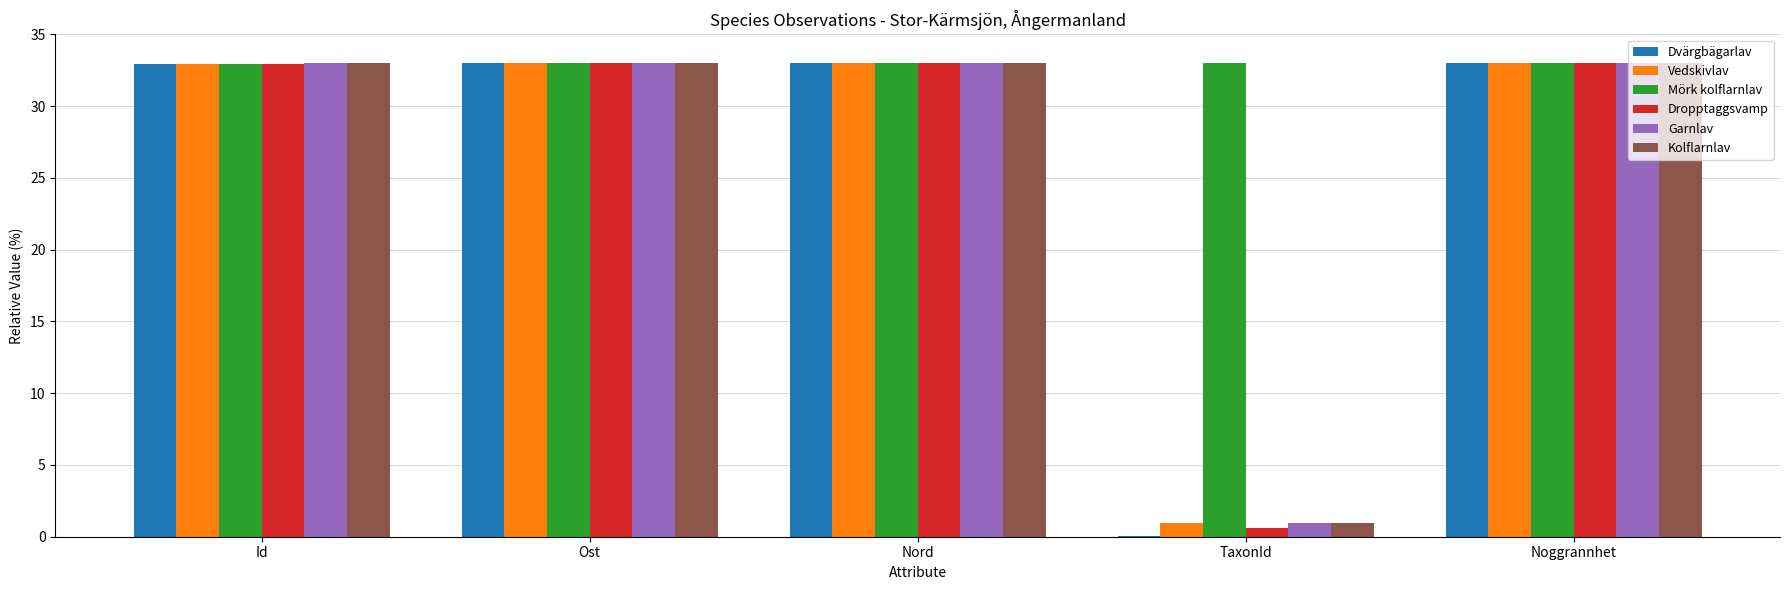

Does the chart contain stacked bars?

No